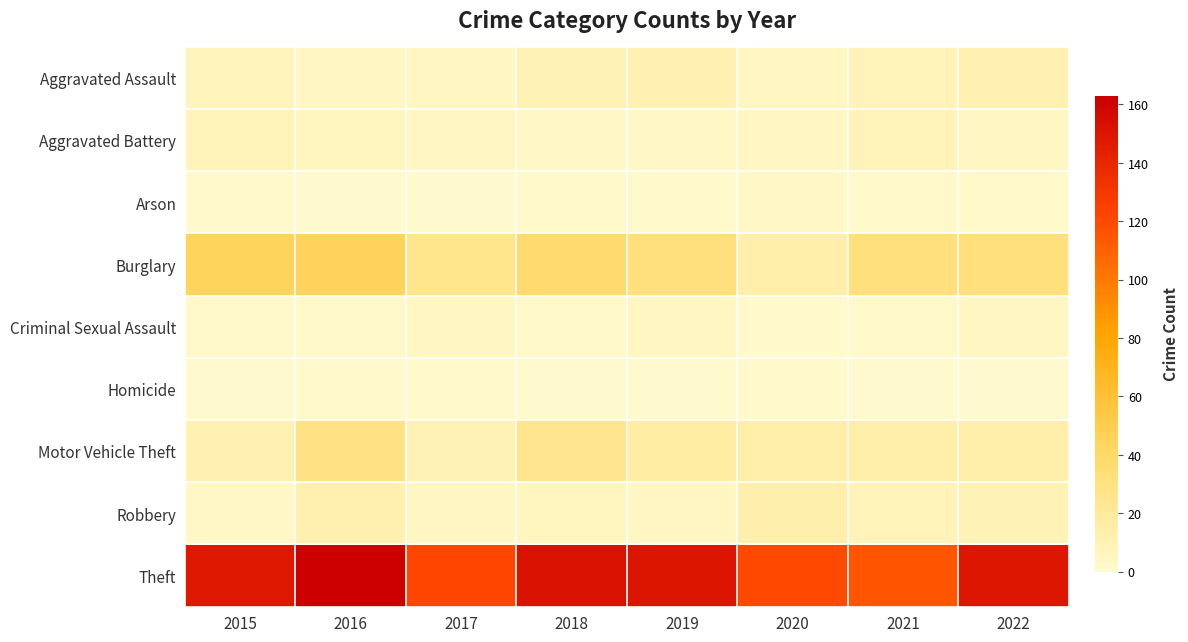

Which series changed the most between 2017 and 2018?

Theft